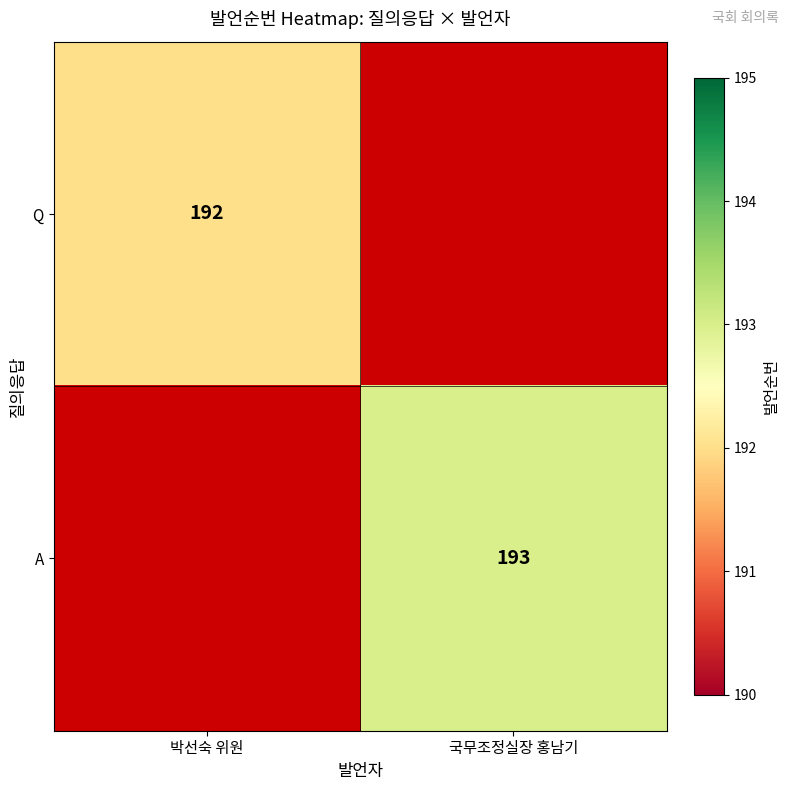

Is it true that Q equals 321 at 박선숙 위원?

False